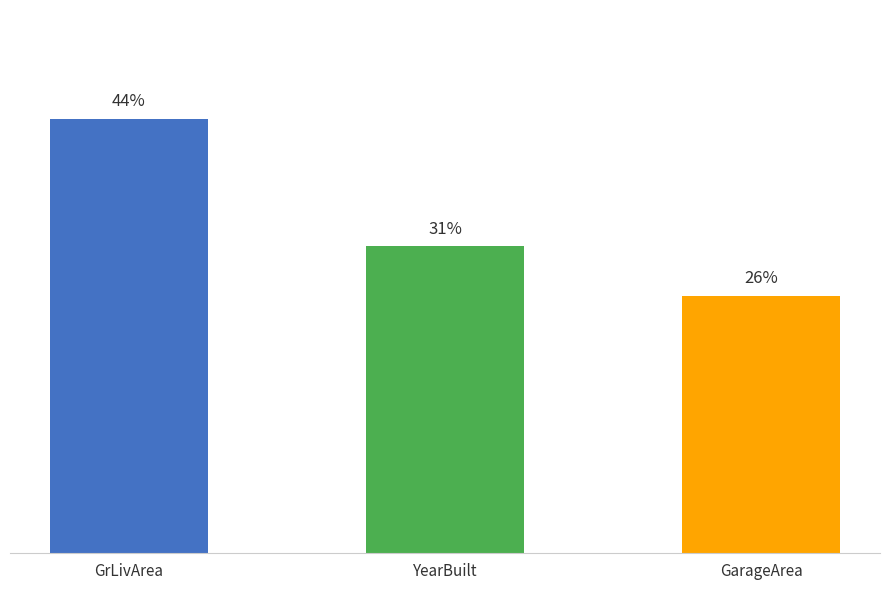

Does the chart contain any negative values?

No